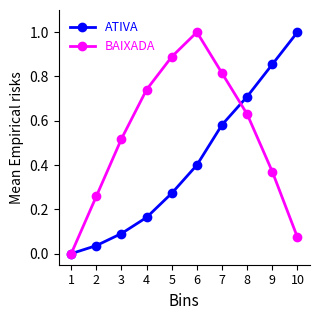

Between 2 and 5, which series saw the biggest shift?

BAIXADA